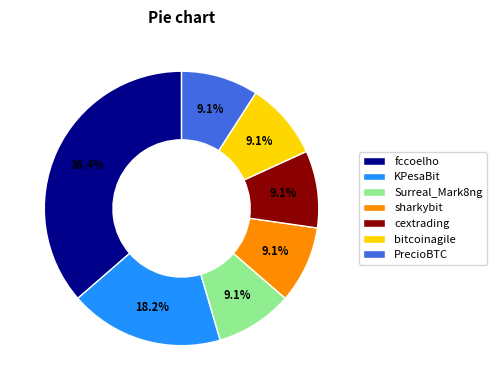

To the nearest percent, what percentage of the pie is PrecioBTC?

9%